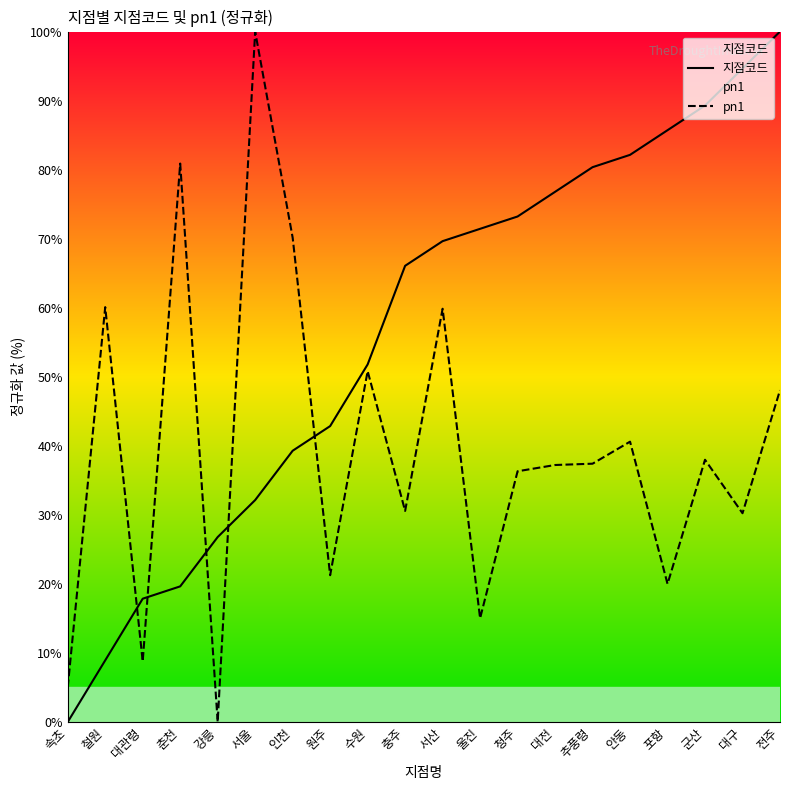

List the labels in order of pn1 value, largest first.

서울, 춘천, 인천, 철원, 서산, 수원, 전주, 안동, 군산, 추풍령, 대전, 청주, 충주, 대구, 원주, 포항, 울진, 대관령, 속초, 강릉